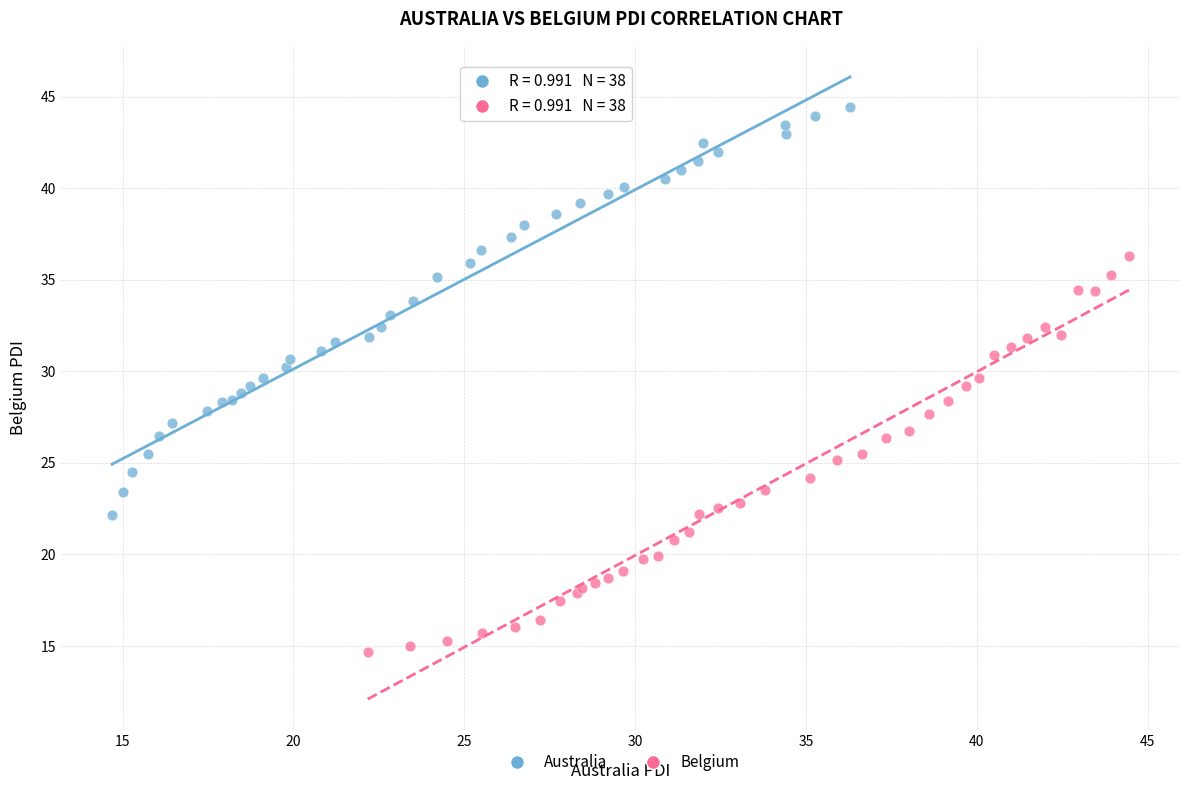

Which series contains the highest Y value?

Australia